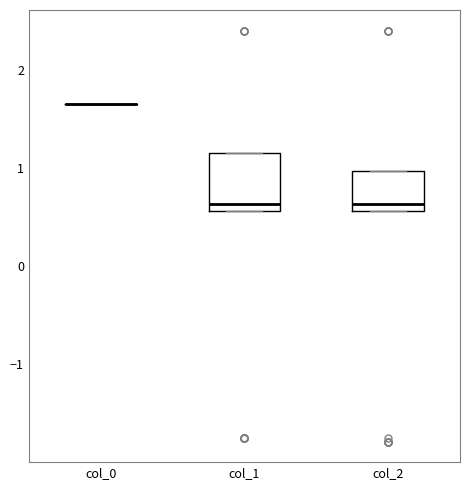

Reading left to right, read every box against the y-axis: the position of its median line, the range the box covers, and the ends of its whiskers. The values are not printed on the chart, so give them approximately, as read against the axis.

col_0: box collapsed to a line at 1.6, whiskers 1.6 to 1.6
col_1: median 0.6 (just above the box's lower edge), box 0.6 to 1.2, whiskers 0.6 to 1.2
col_2: median 0.6 (just above the box's lower edge), box 0.6 to 1.0, whiskers 0.6 to 1.0